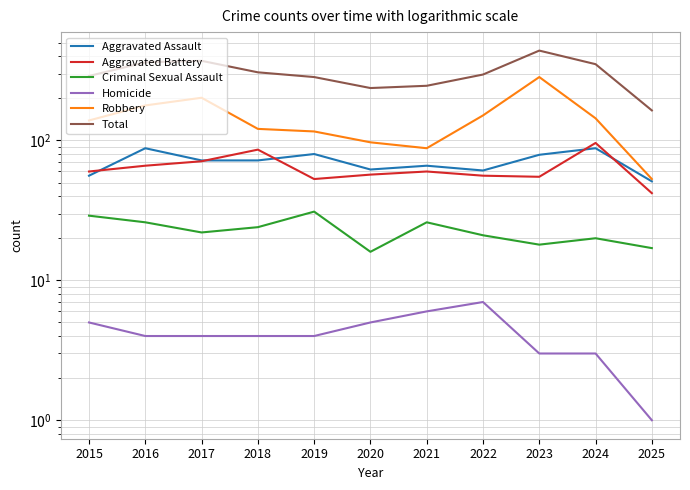

What is the value of the Criminal Sexual Assault point at the 9th from the left?

18